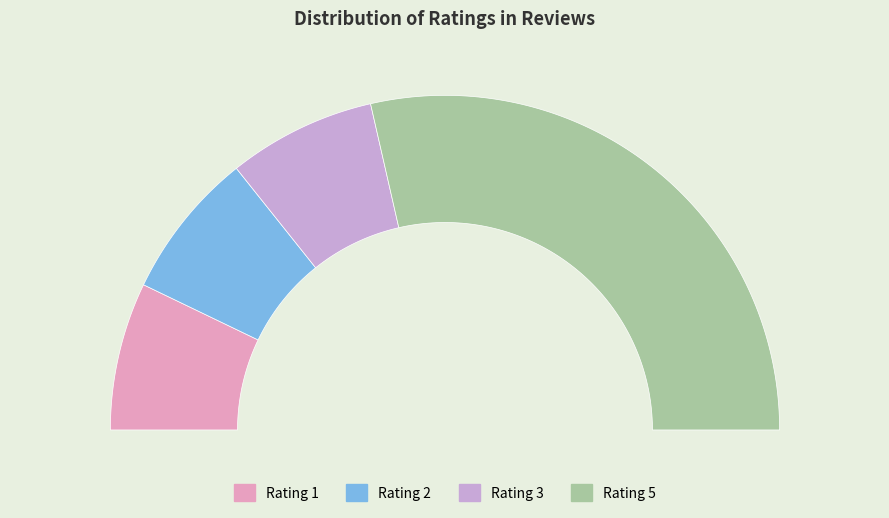

What percentage is the Rating 1 slice, to the nearest percent?

14%